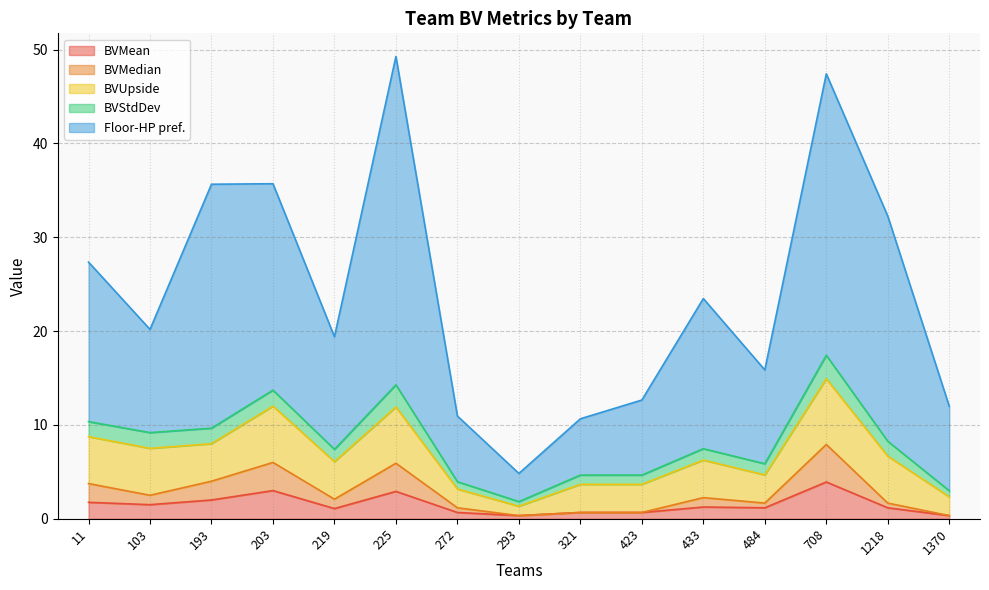

True or false: BVMedian and Floor-HP pref. intersect in this chart.

False